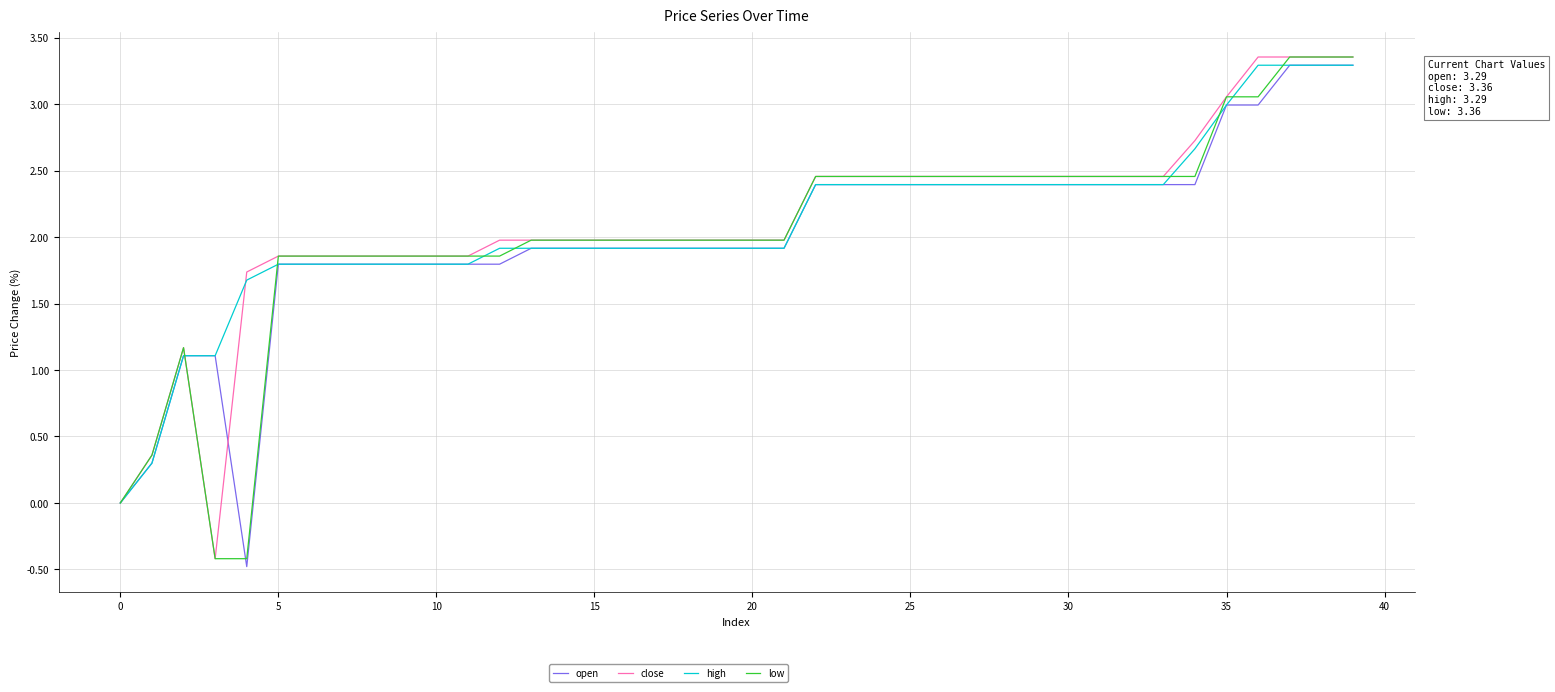

How many lines are shown in the chart?

4